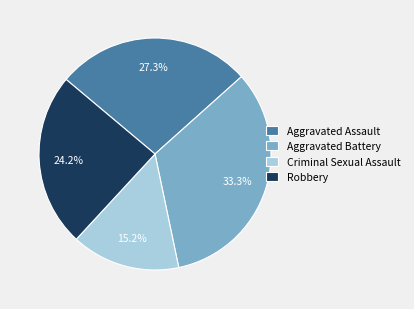

To the nearest percent, what is the combined percentage of Criminal Sexual Assault and Aggravated Assault?

42%